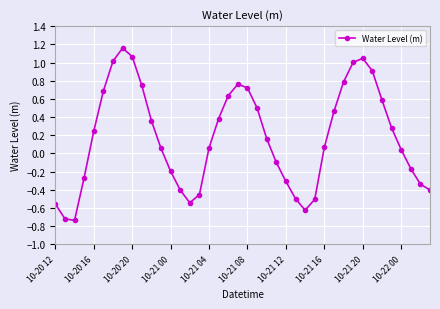

What is the sum of all values?

6.9